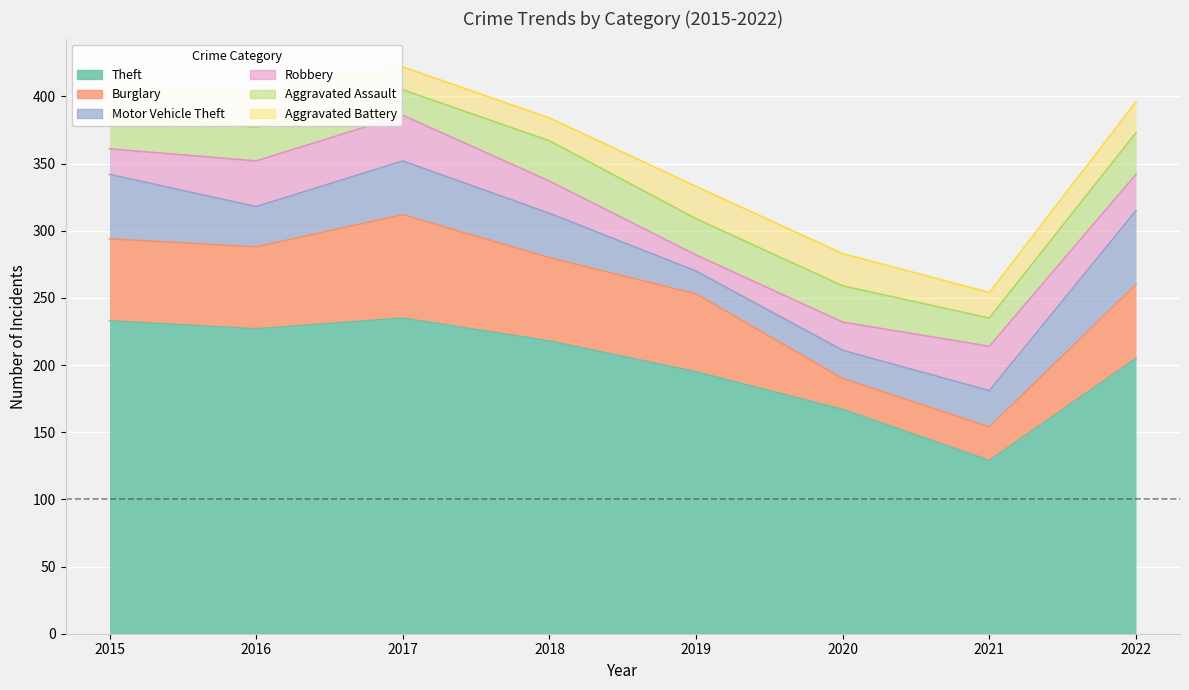

How many intersections are there between Aggravated Battery and Robbery?

3